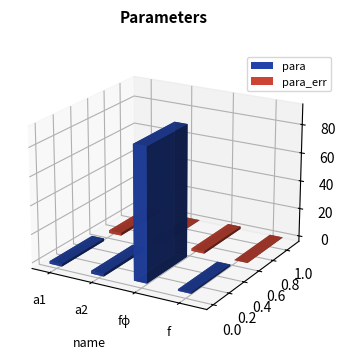

What are all the series names shown in the legend?

para, para_err